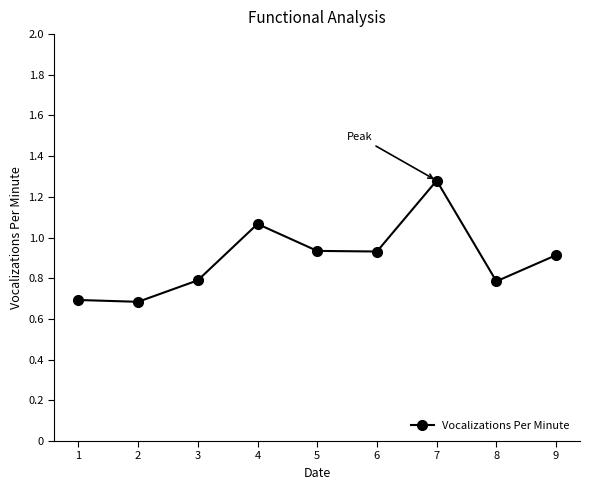

How many interior local peaks (higher than both neighbors) does the data have?

2